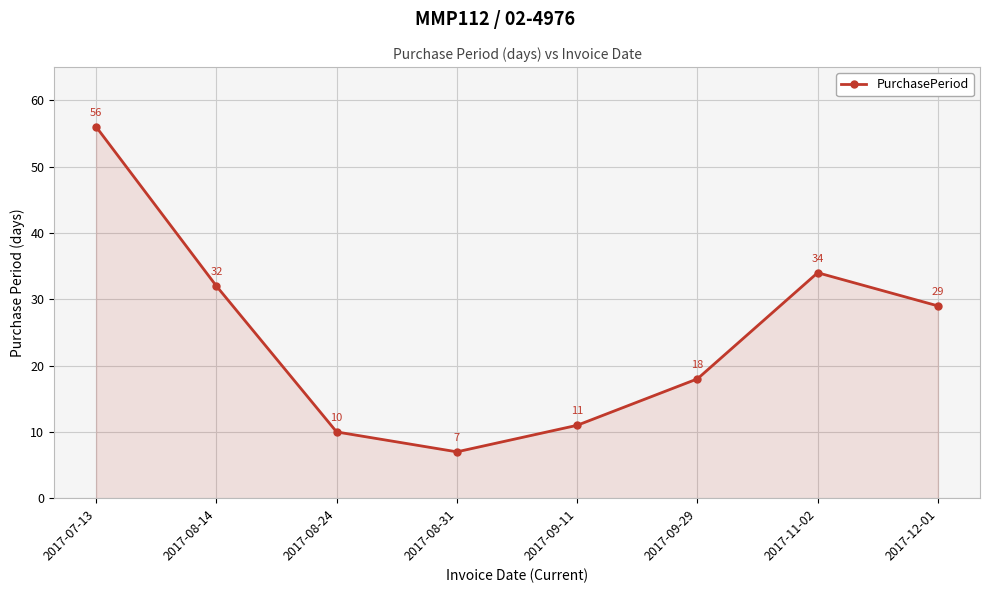

What is the value of the 1st point from the left?

56